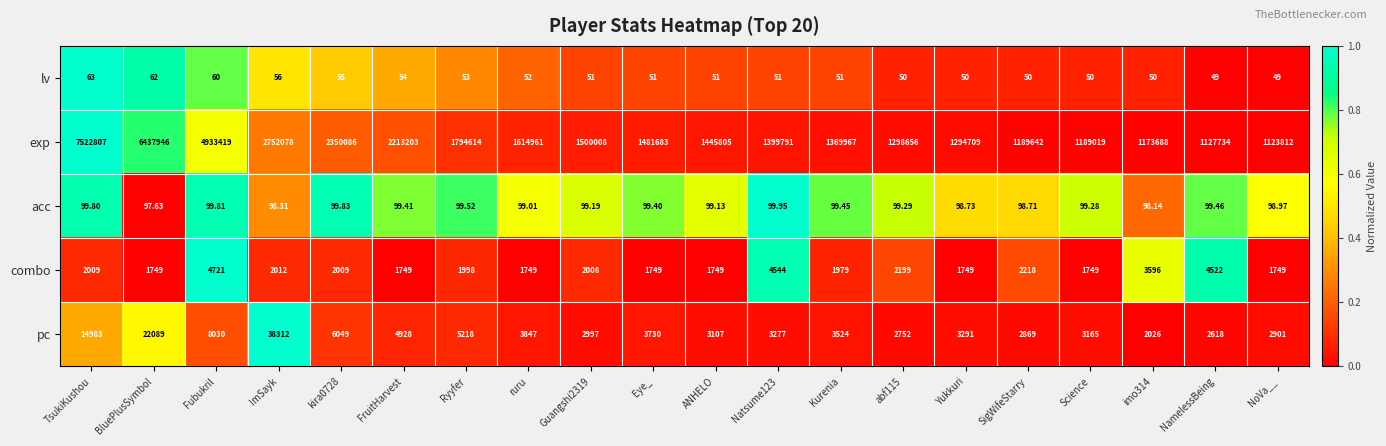

Which series has the largest total across all categories?

exp